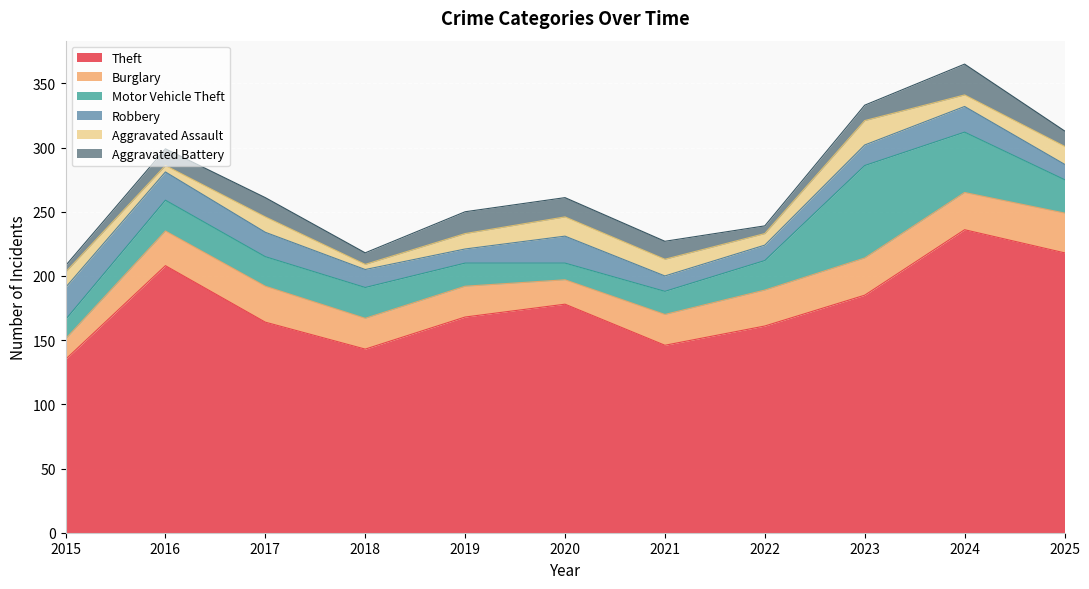

How many values in the Theft series are below 168?

5